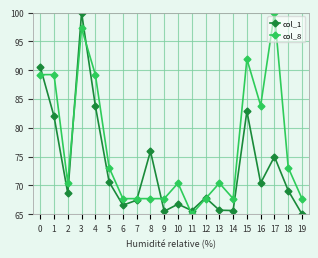

At which label is col_8 closest to 82?

16